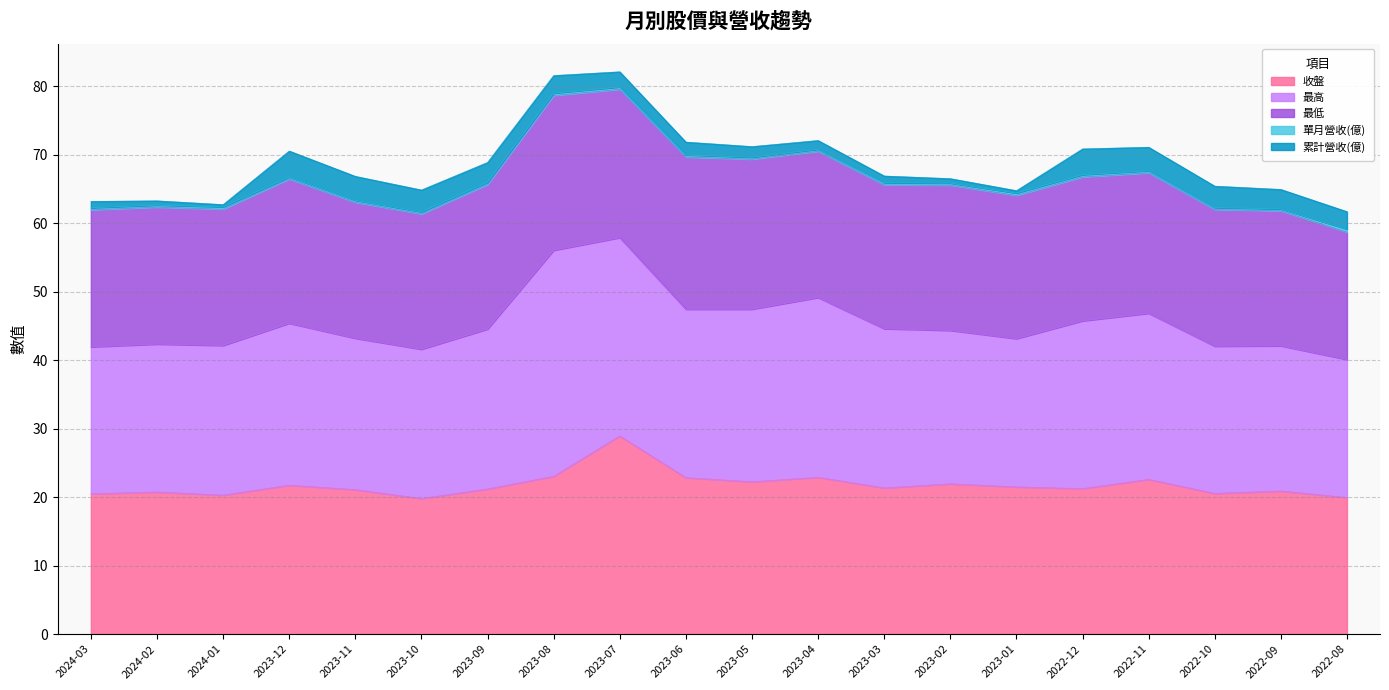

Which series has the largest total across all categories?

最高